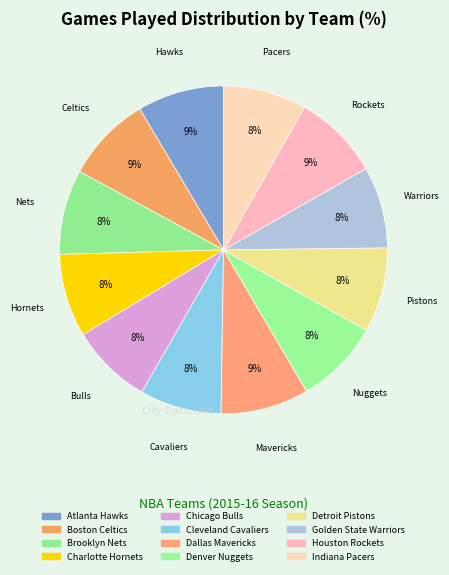

To the nearest percent, what is the difference between the largest and smallest slice percentages?

1%